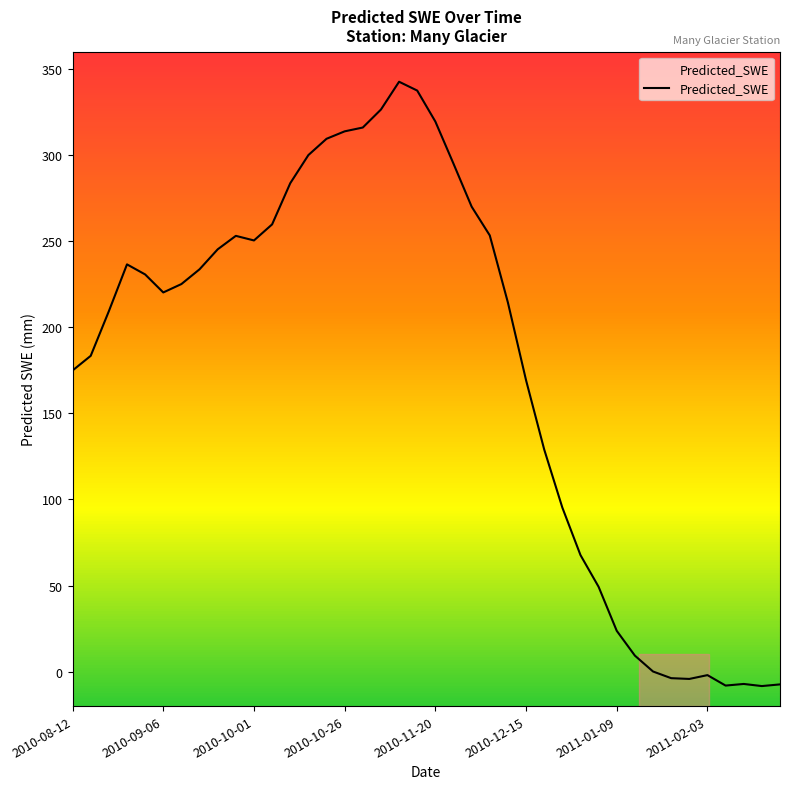

What is the smallest value displayed?

-8.4